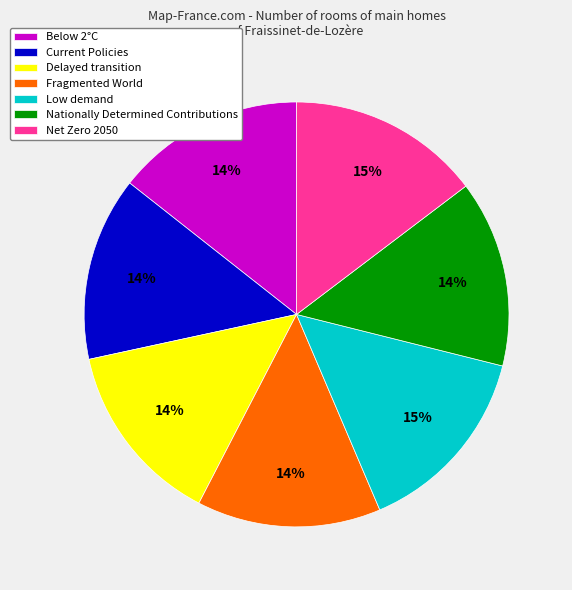

Is there any slice that represents more than half of the pie?

No